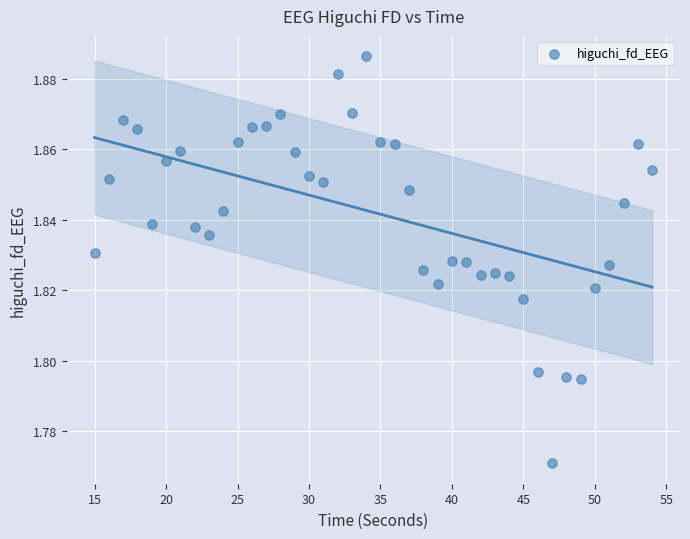

What is the range of X values (max minus min)?

39.0